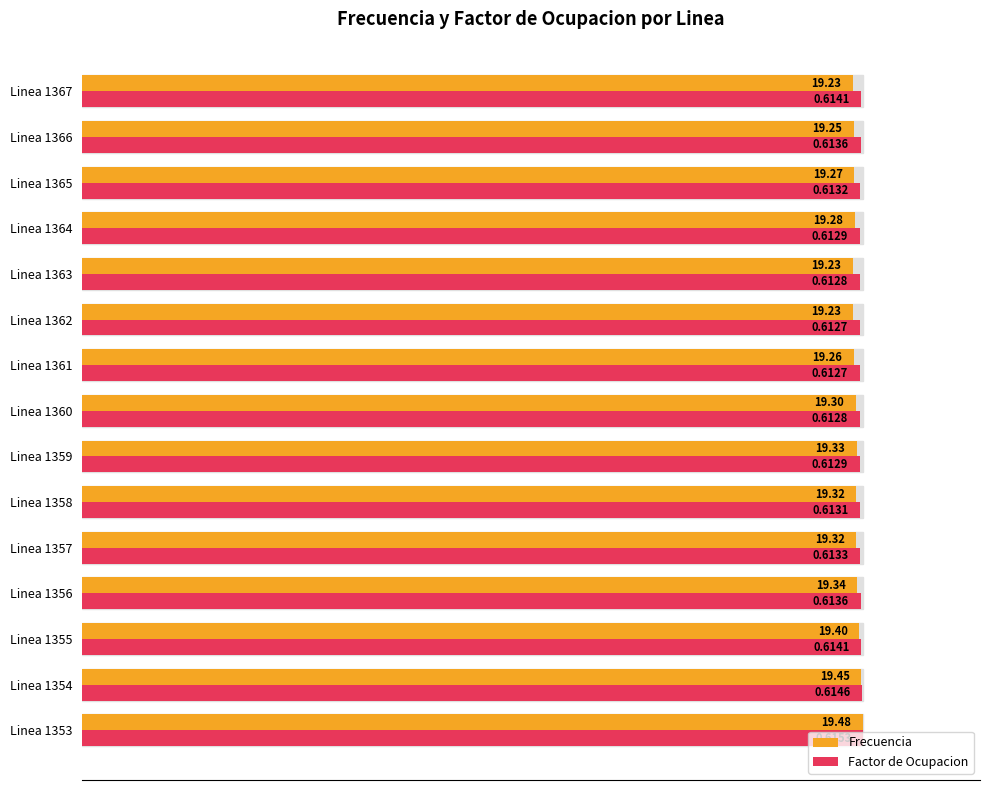

What are all the series names shown in the legend?

Frecuencia, Factor de Ocupacion